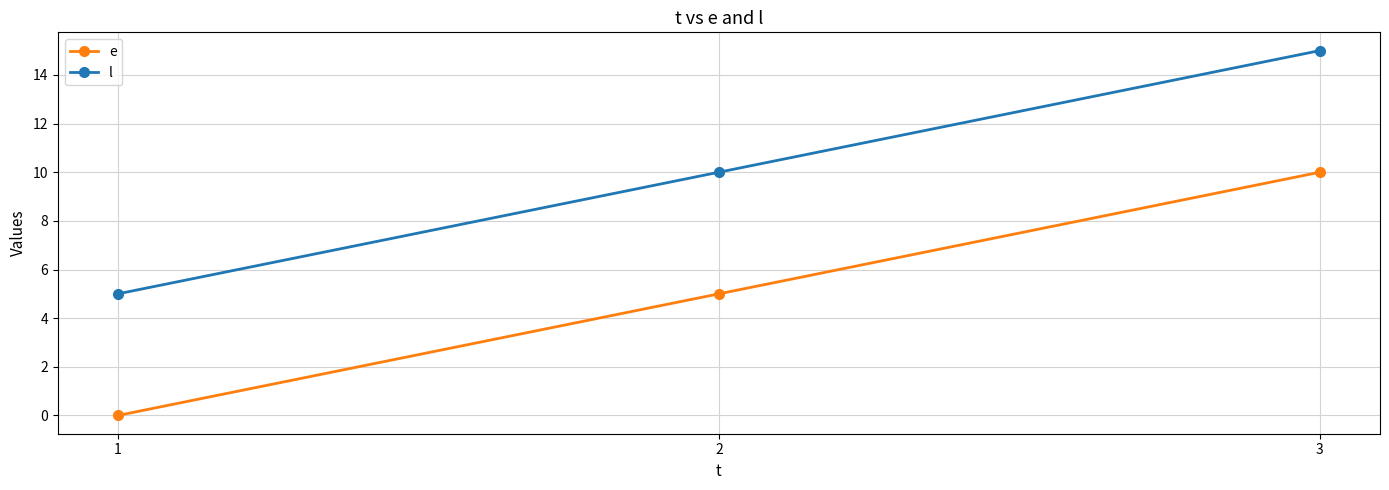

Rank the series at 3 from highest to lowest value.

l, e